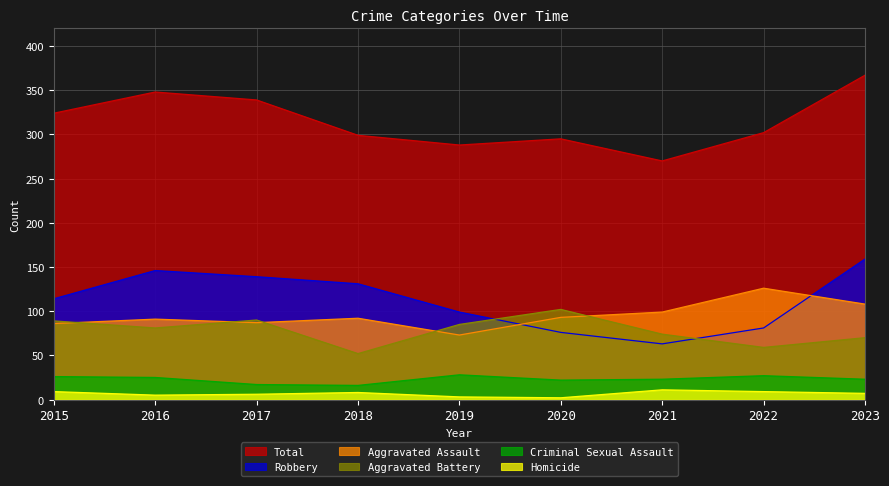

At which category does Aggravated Battery reach its first local valley?

2016